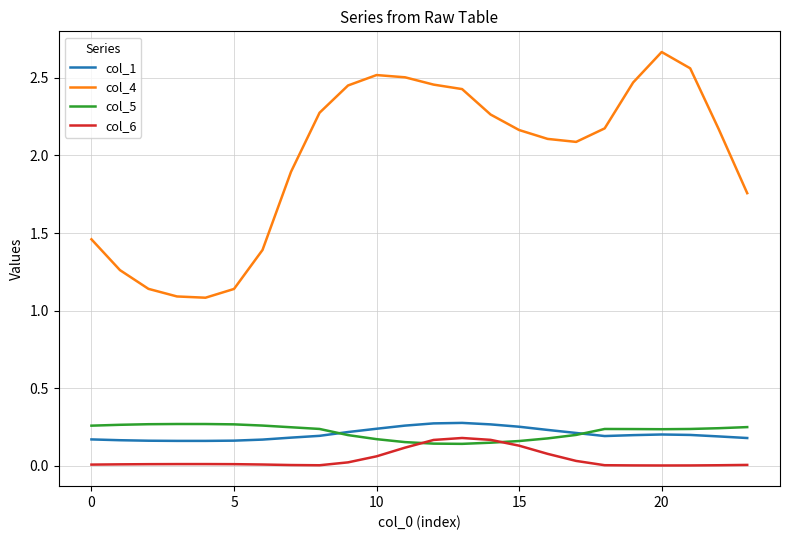

Which series has the largest range (max minus min)?

col_4